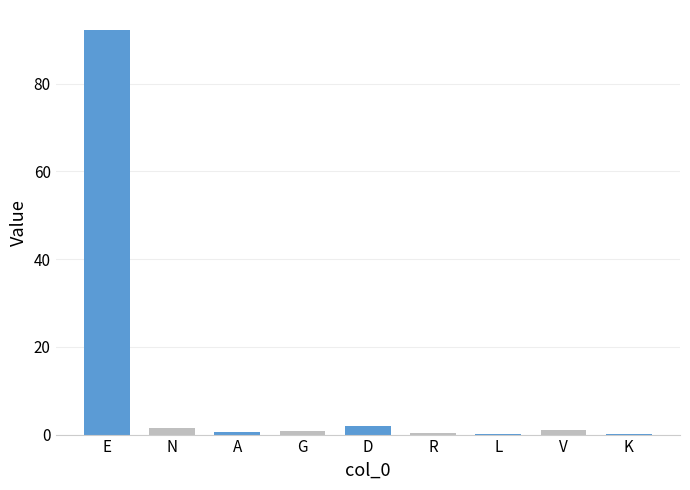

True or false: the data shows 0.7 at A.

True